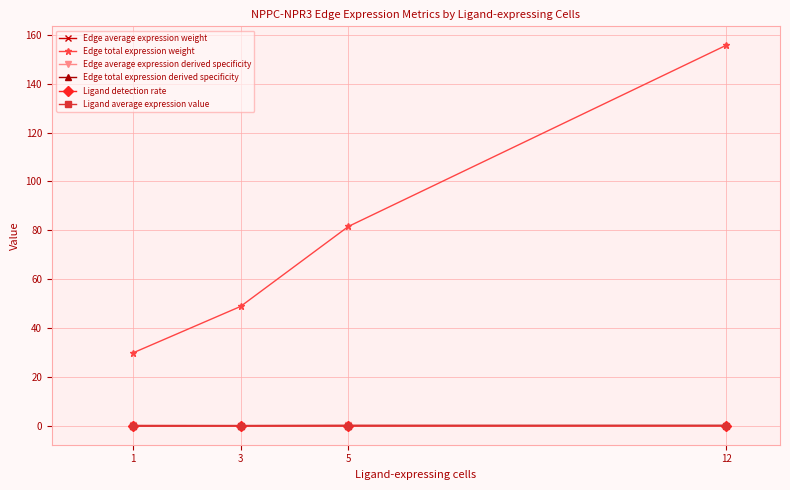

Which series has the widest spread of values?

Edge total expression weight